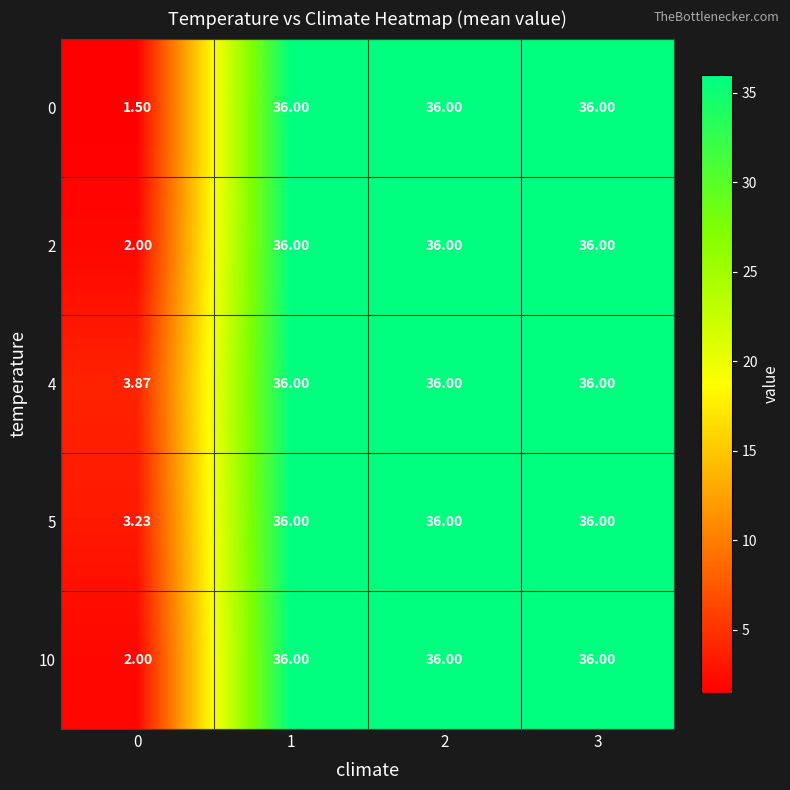

Reading right to left, extract all data points from this chart.

0: 3=36.0	2=36.0	1=36.0	0=1.5
2: 3=36.0	2=36.0	1=36.0	0=2.0
4: 3=36.0	2=36.0	1=36.0	0=3.9
5: 3=36.0	2=36.0	1=36.0	0=3.2
10: 3=36.0	2=36.0	1=36.0	0=2.0